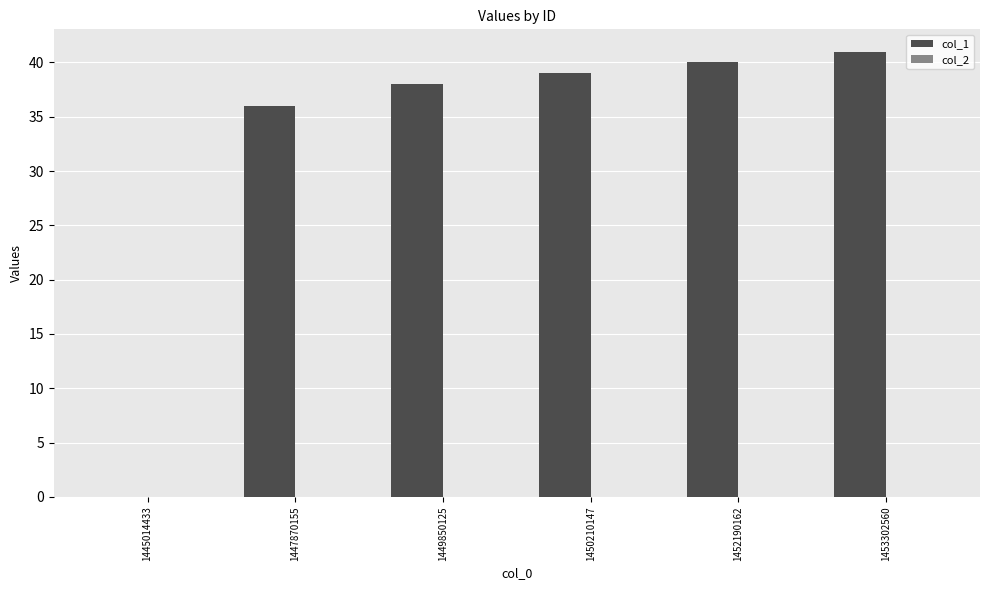

What is the sum of the values at 1453302560 and 1449850125?

79